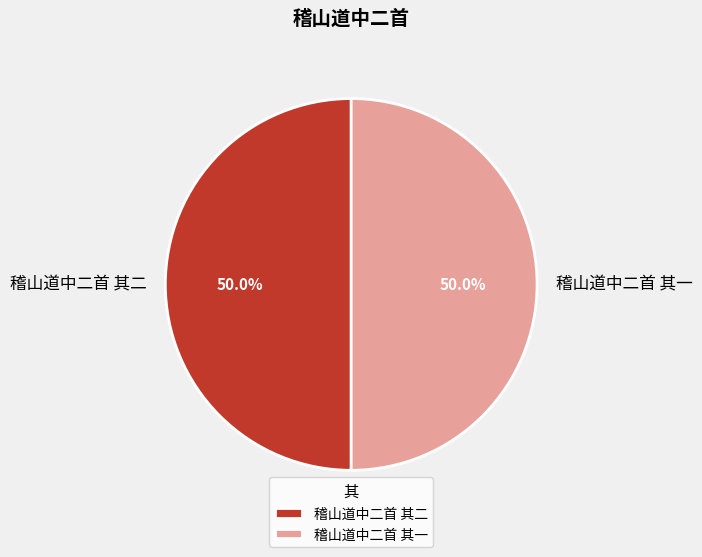

Is it true that 稽山道中二首 其二 is 50% of the pie?

True